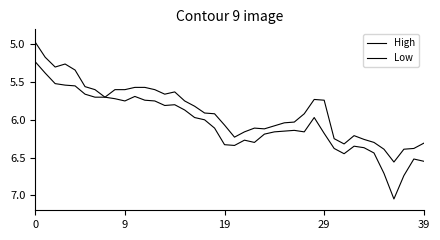

Does the chart display data point markers on the line(s)?

No